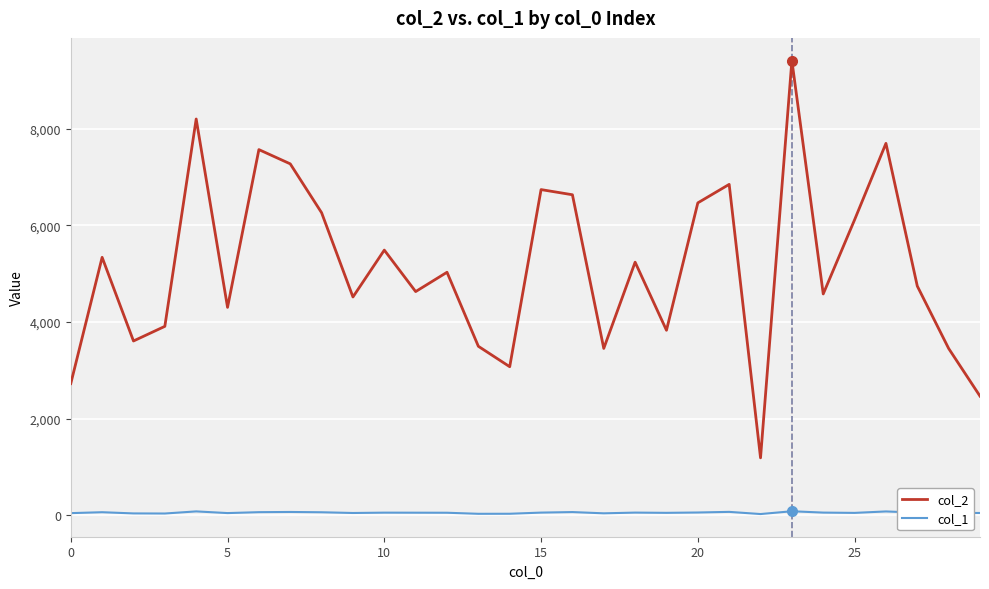

Which series has the largest total across all categories?

col_2